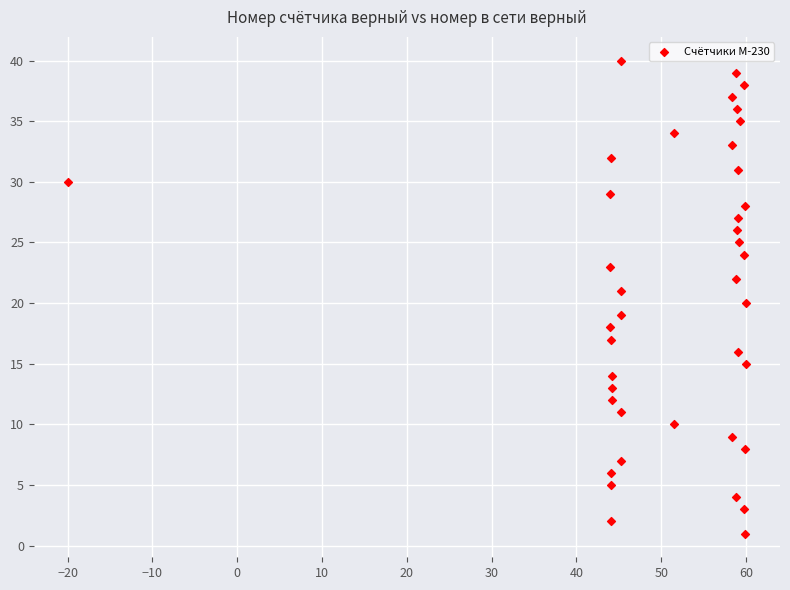

What is the range of Y values (max minus min)?

39